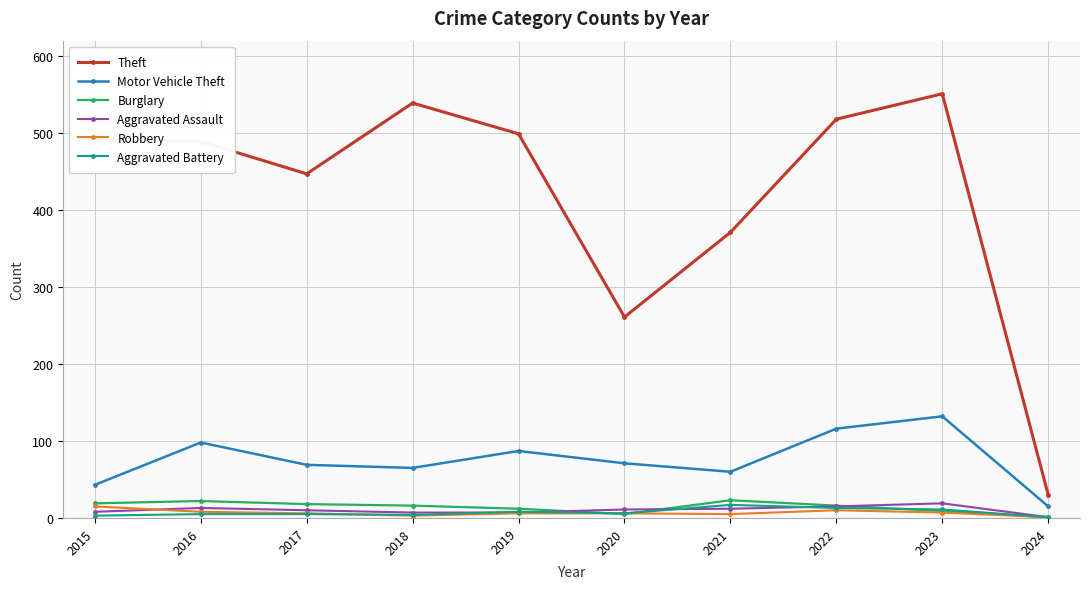

Which series has the largest range (max minus min)?

Theft